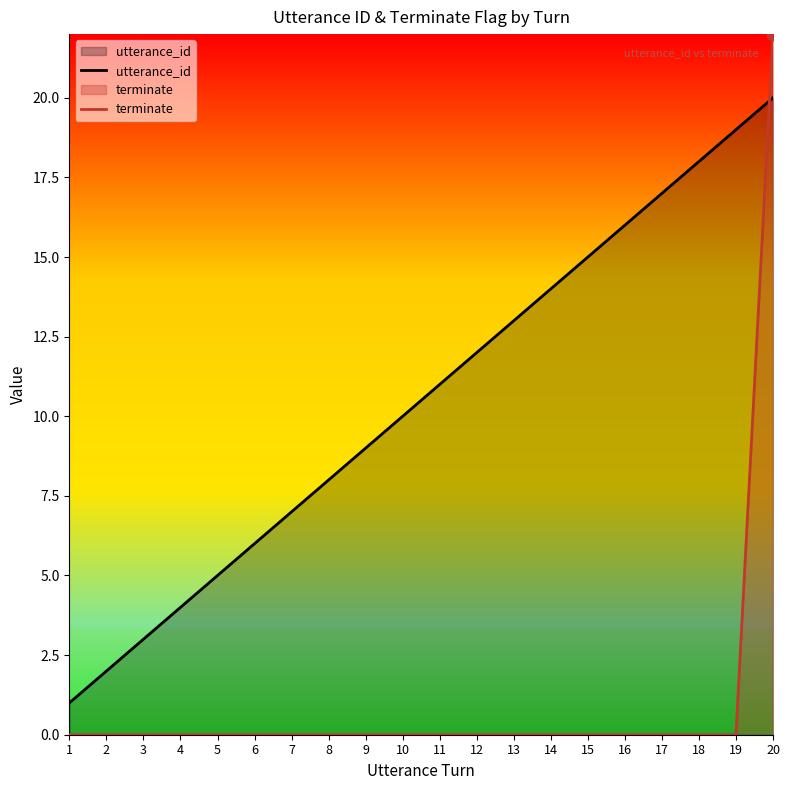

Which series contains the lowest Y value?

terminate